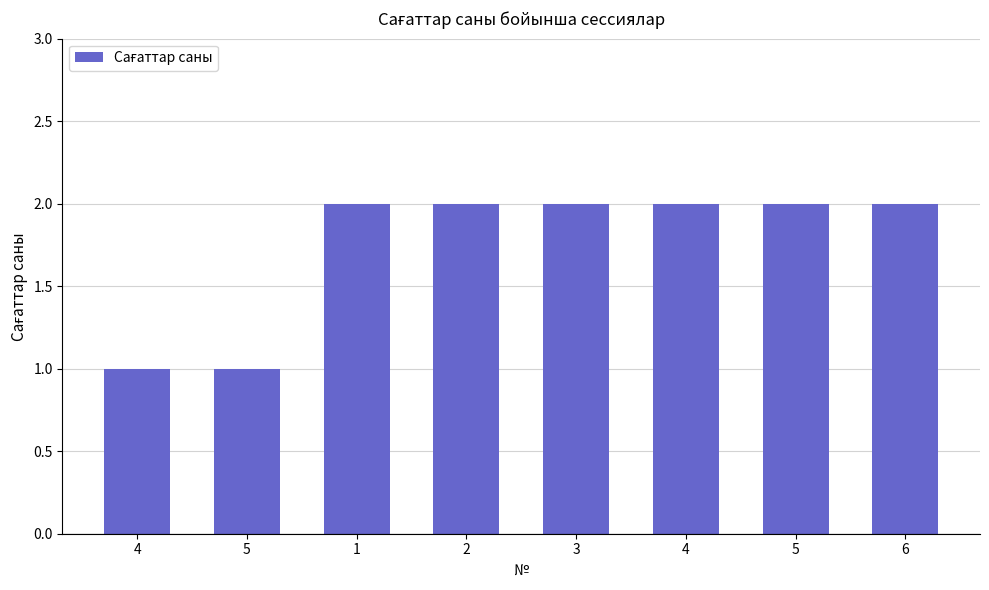

What is the value of the 3rd bar from the left?

2